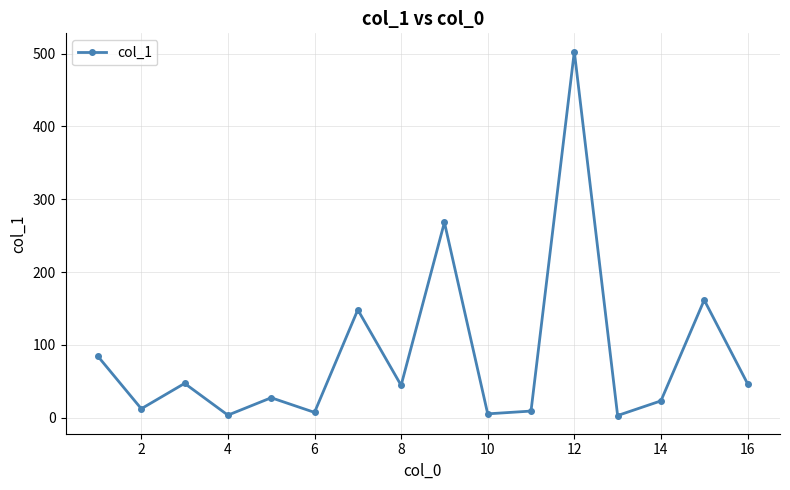

How many points are higher than both their immediate neighbors (excluding endpoints)?

6